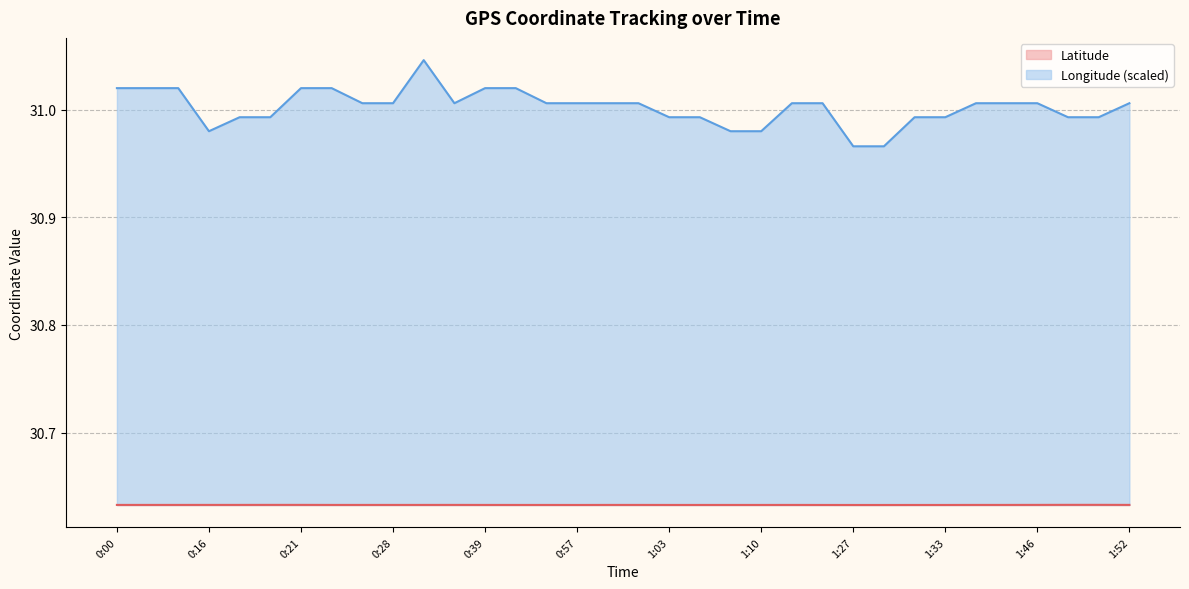

What is the label of the 14th point from the left?

0:40